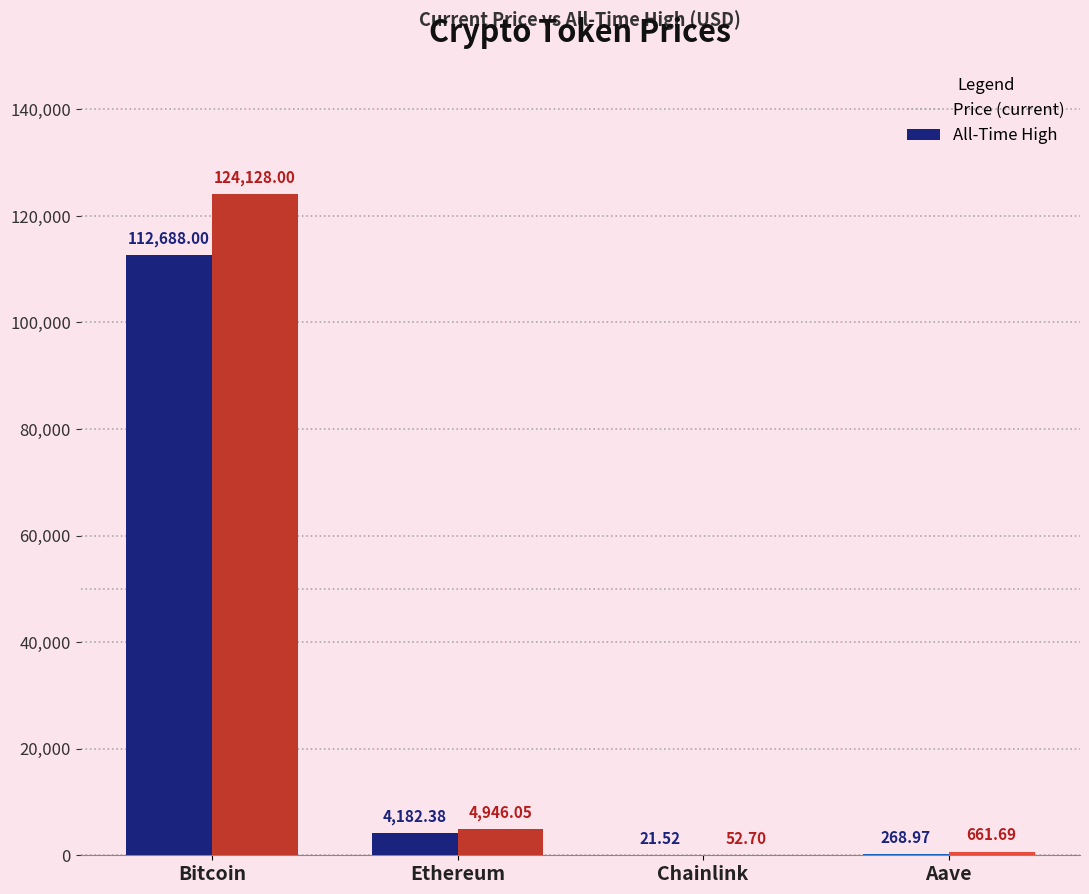

What is the total value across all series at Ethereum?

9128.4